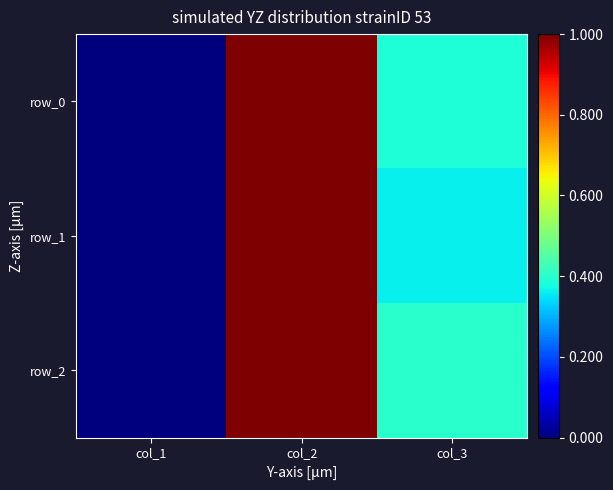

Which has a higher value, col_1 or col_3?

col_3